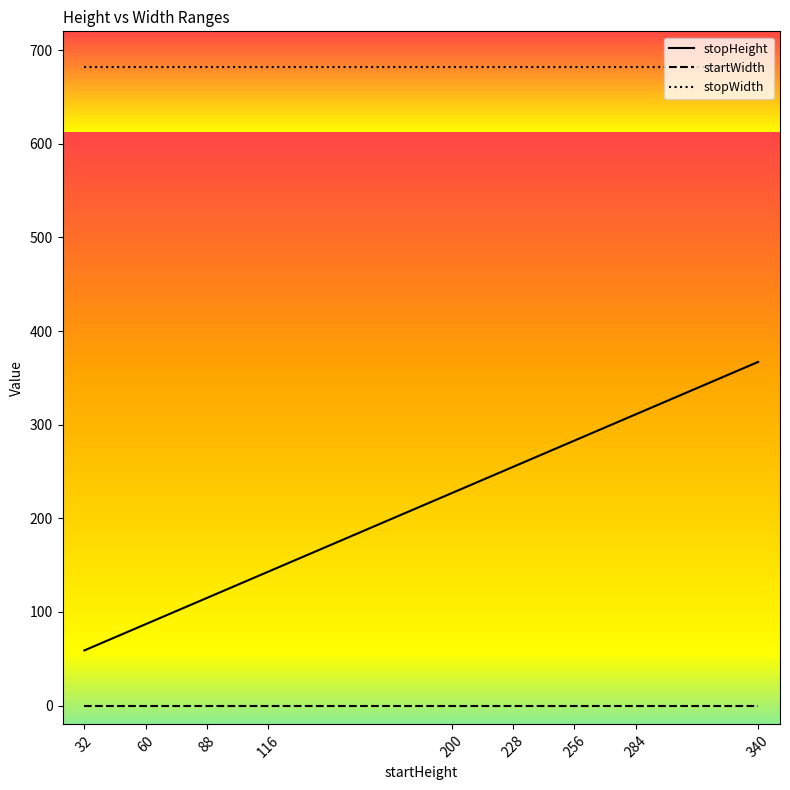

True or false: stopHeight has more than 2 points higher than both neighbors.

False